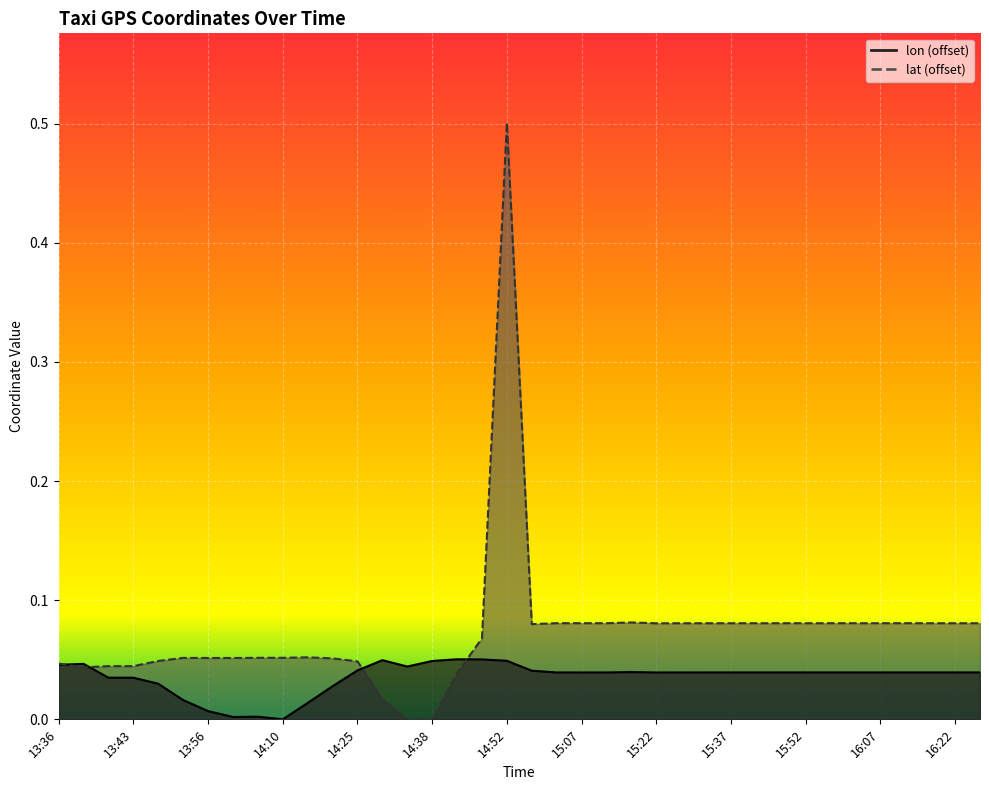

How many intersections are there between lat and lon?

4